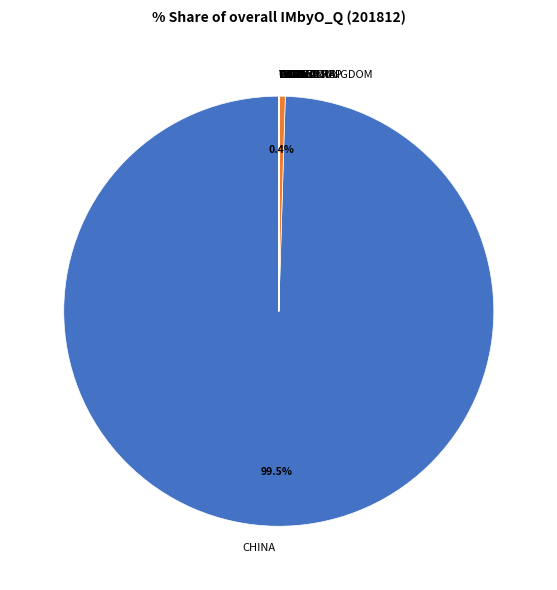

Which category has the biggest portion of the pie?

CHINA